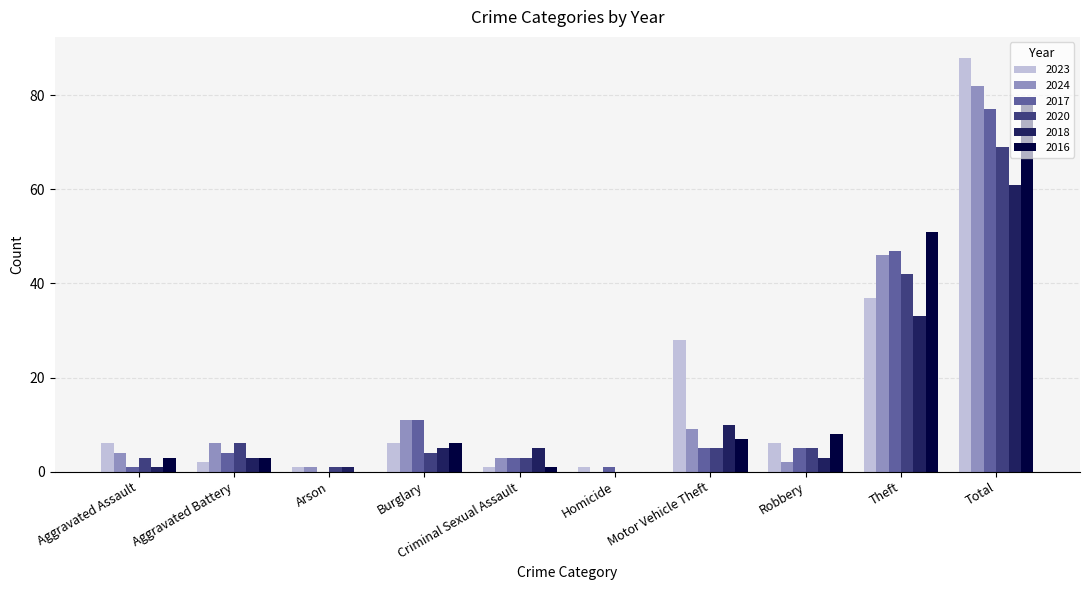

Reading left to right, list all the values displayed in this chart.

2023: 6	2	1	6	1	1	28	6	37	88
2024: 4	6	1	11	3	0	9	2	46	82
2017: 1	4	0	11	3	1	5	5	47	77
2020: 3	6	1	4	3	0	5	5	42	69
2018: 1	3	1	5	5	0	10	3	33	61
2016: 3	3	0	6	1	0	7	8	51	79